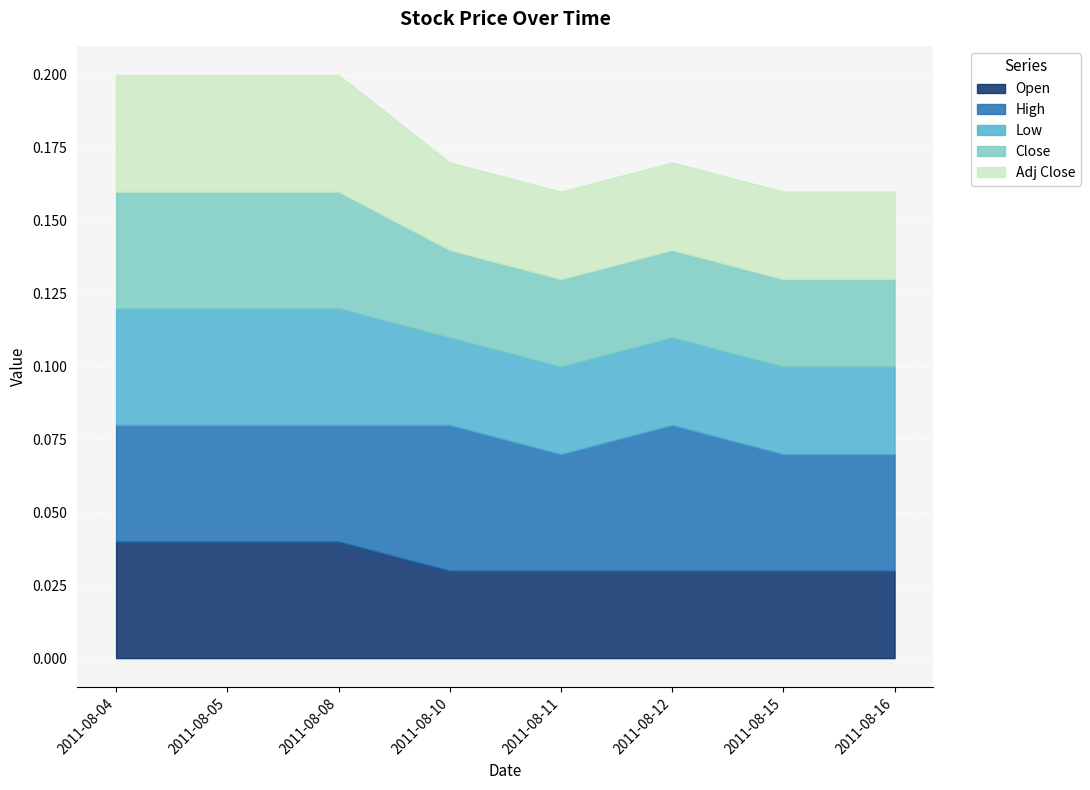

Is it true that Open equals 0.0 at 2011-08-12?

True